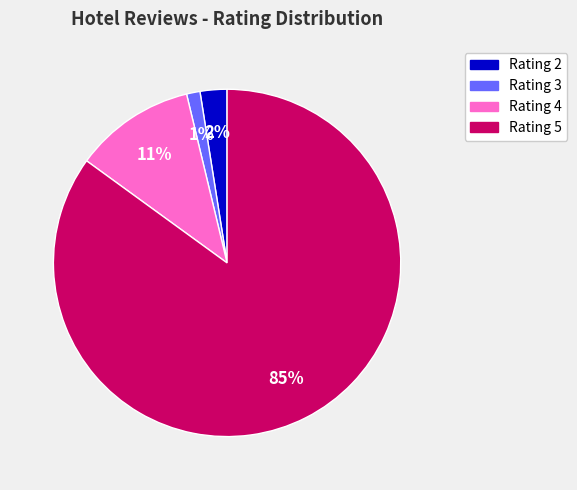

Combined, do Rating 5 and Rating 3 account for over 50%?

Yes